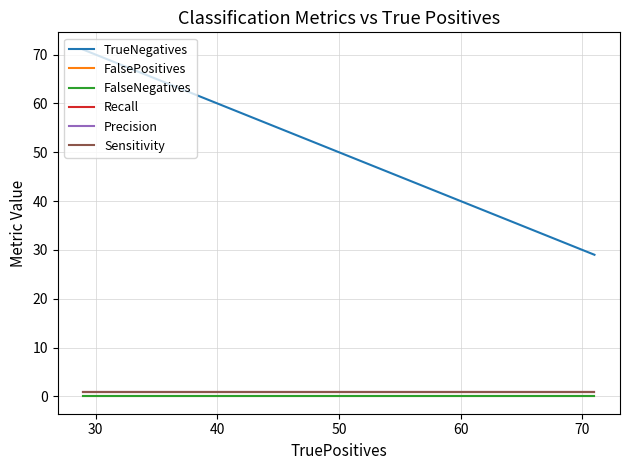

What are all the series names shown in the legend?

TrueNegatives, FalsePositives, FalseNegatives, Recall, Precision, Sensitivity